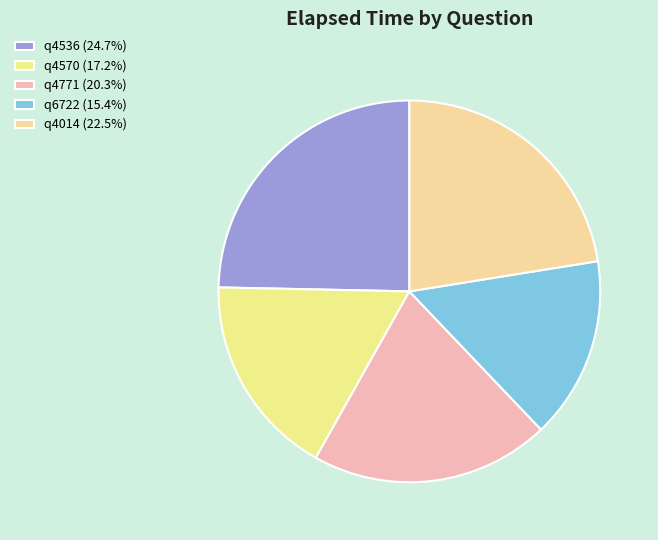

To the nearest percent, what portion does q4014 represent?

22%